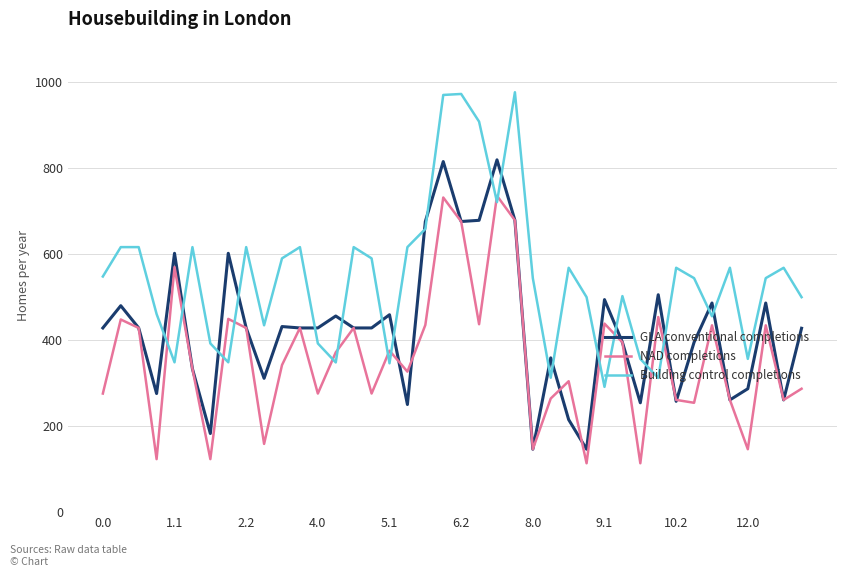

Which series has the largest total across all categories?

Building control completions